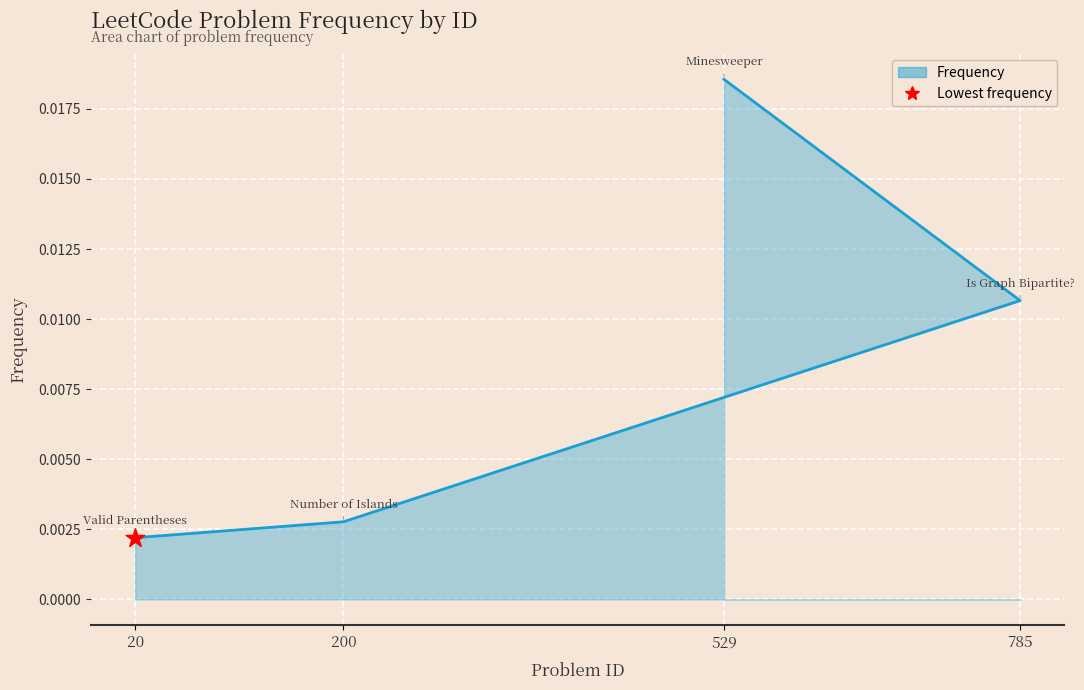

Which has a higher value, 529 or 200?

529